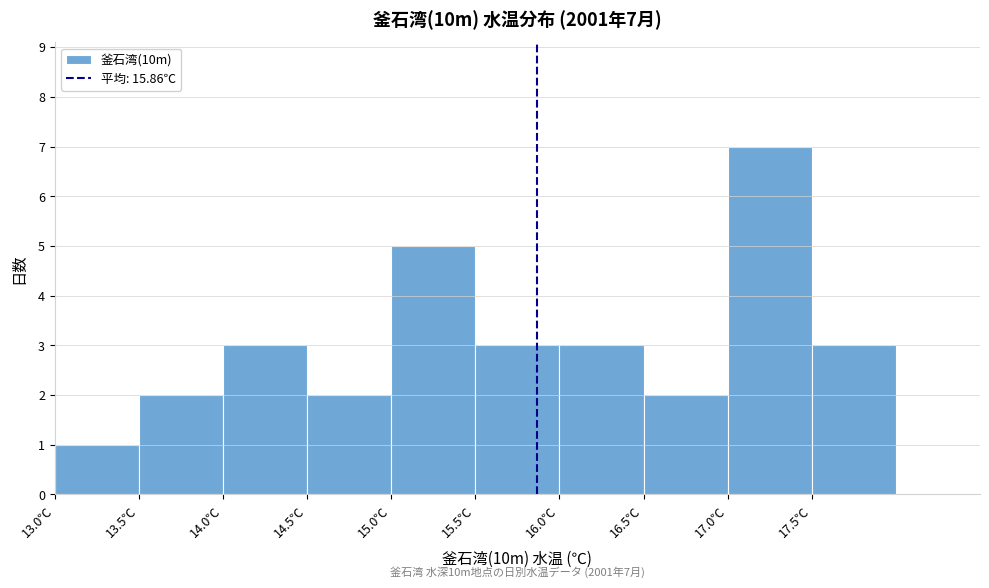

Which range on the x-axis has the tallest bar?

17.0 to 17.5